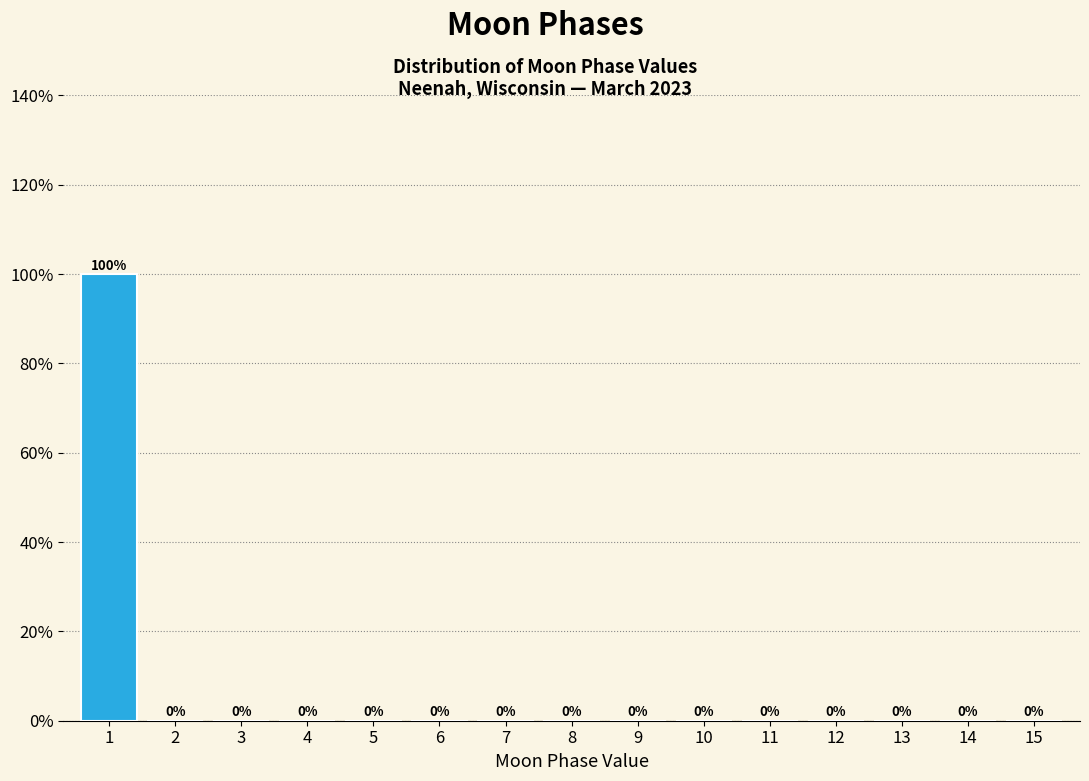

Reading left to right, what are all the values shown in this chart?

1=100	2=0	3=0	4=0	5=0	6=0	7=0	8=0	9=0	10=0	11=0	12=0	13=0	14=0	15=0